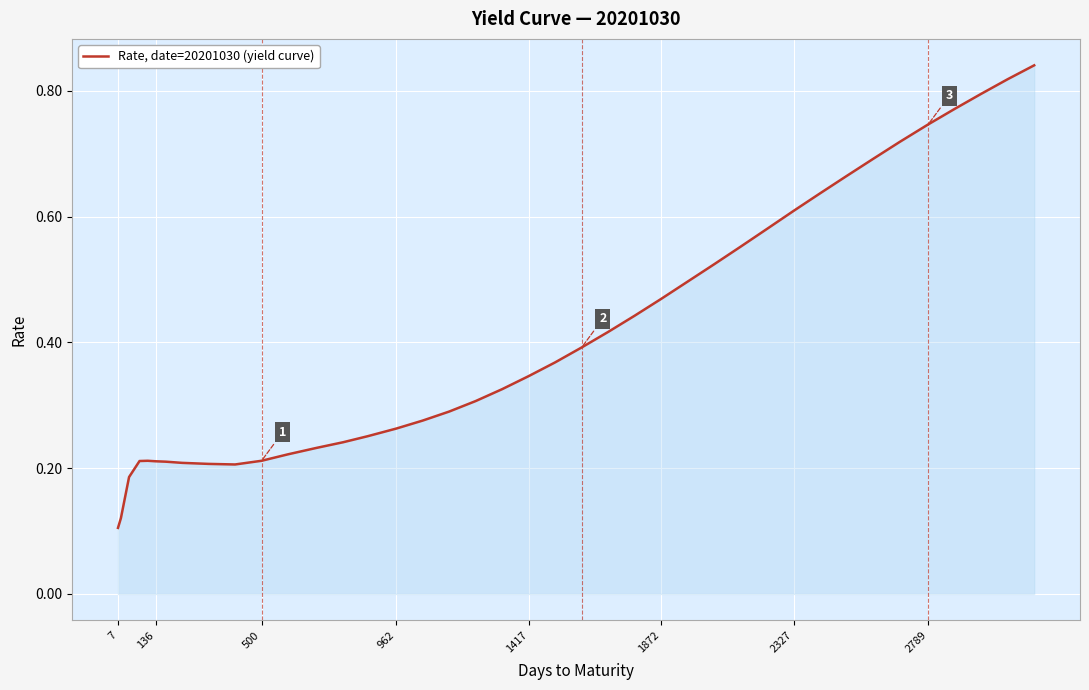

How many lines are shown in the chart?

1